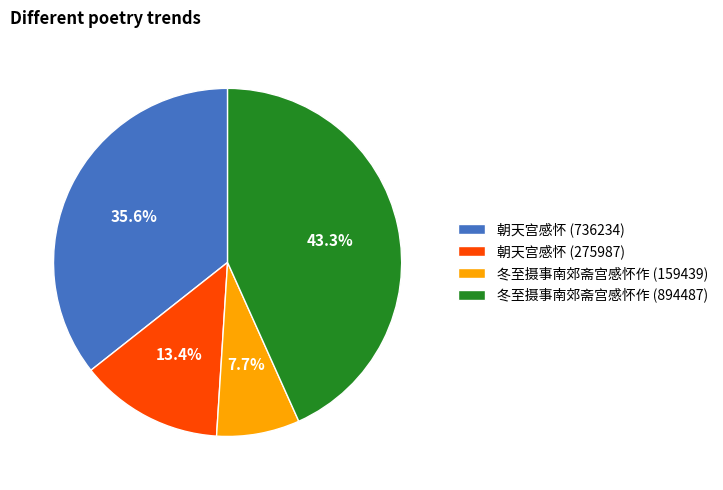

Does any single category account for the majority?

No